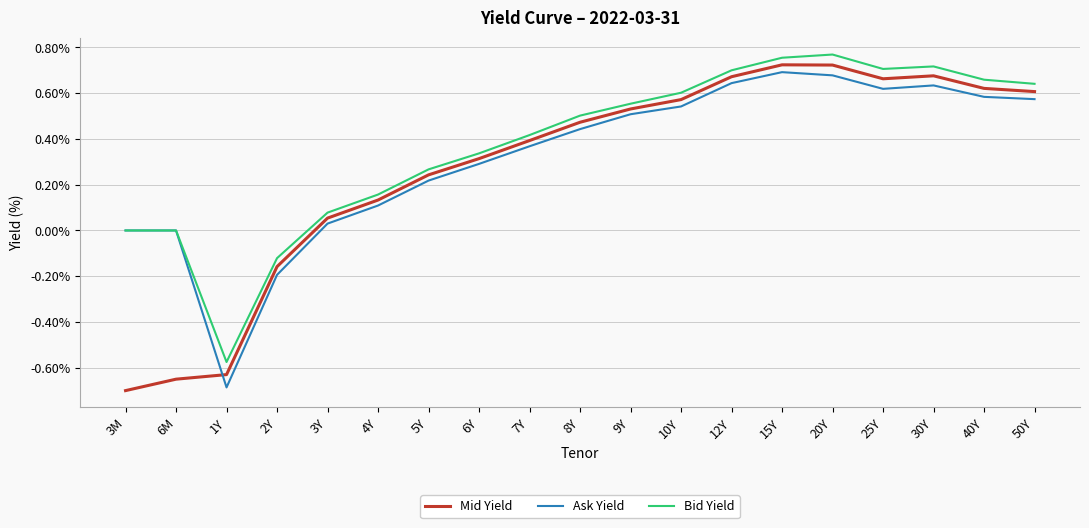

What position from the left is 6Y?

8